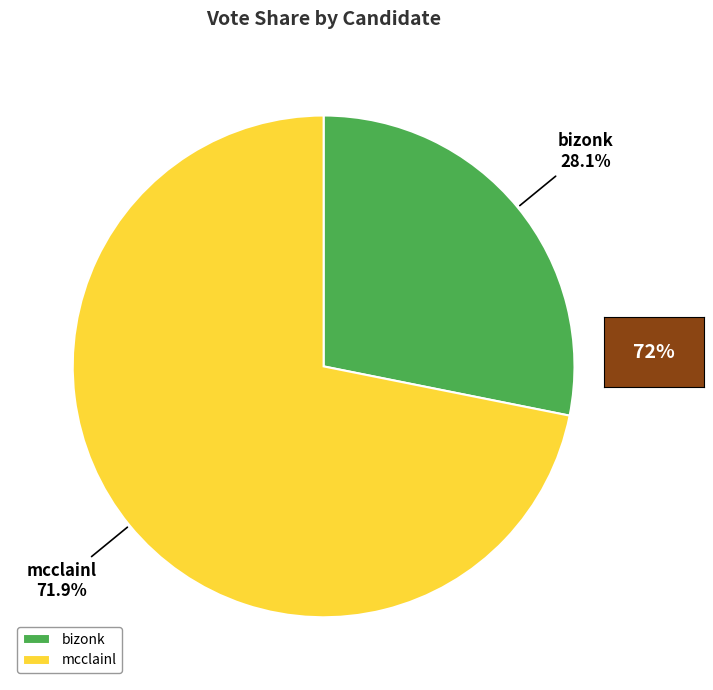

To the nearest percent, what percentage of the pie is bizonk?

28%